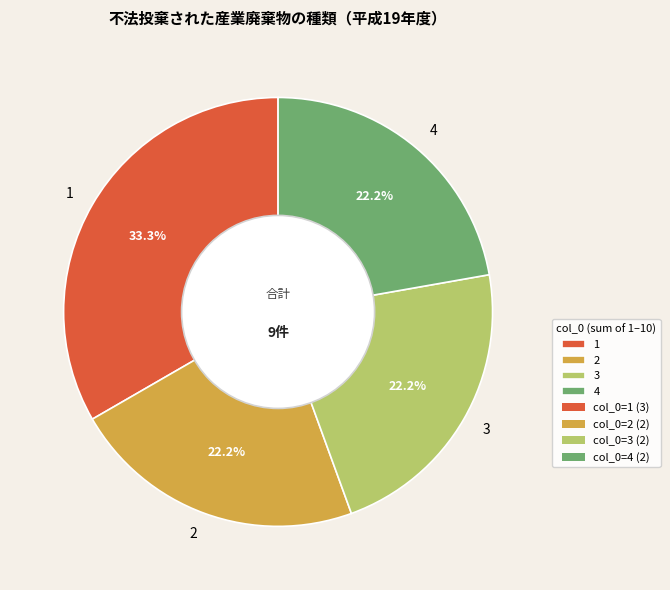

What is the total percentage of 3 and 1?

55.6%